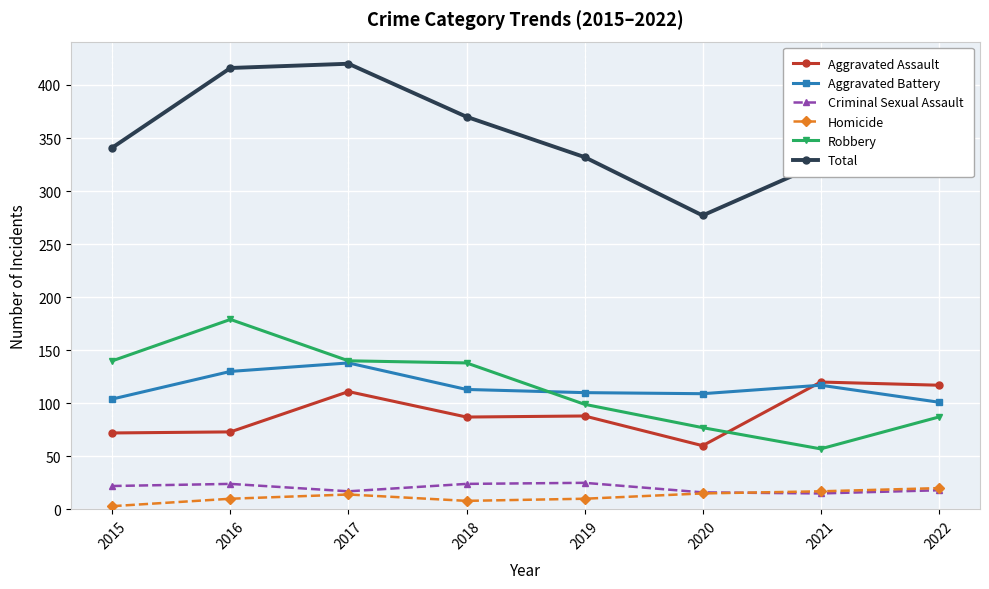

At how many categories does at least one series exceed 104?

8